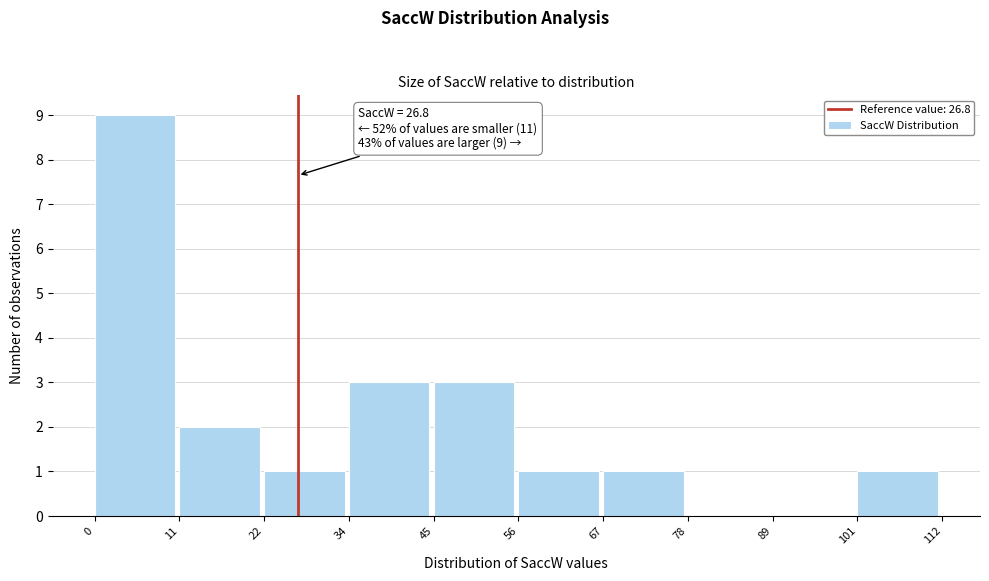

Which range on the x-axis has the tallest bar?

0 to 11